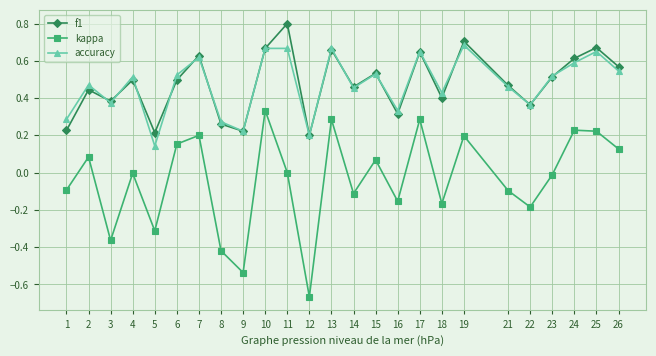

Rank the series by their maximum value, from highest to lowest.

f1, accuracy, kappa